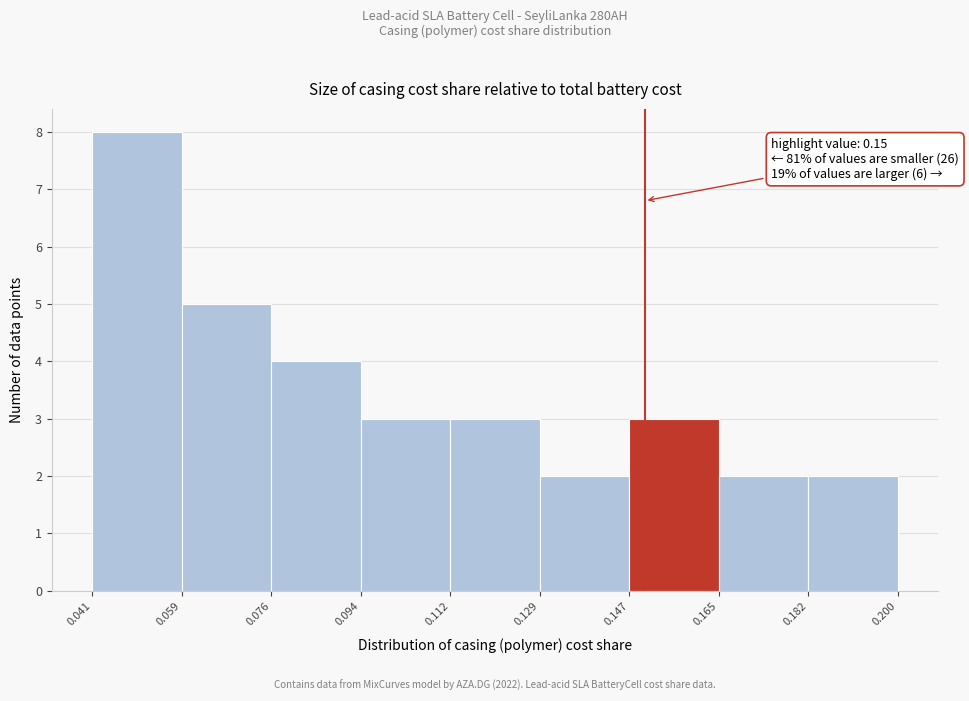

Which range on the x-axis has the tallest bar?

0.041 to 0.059